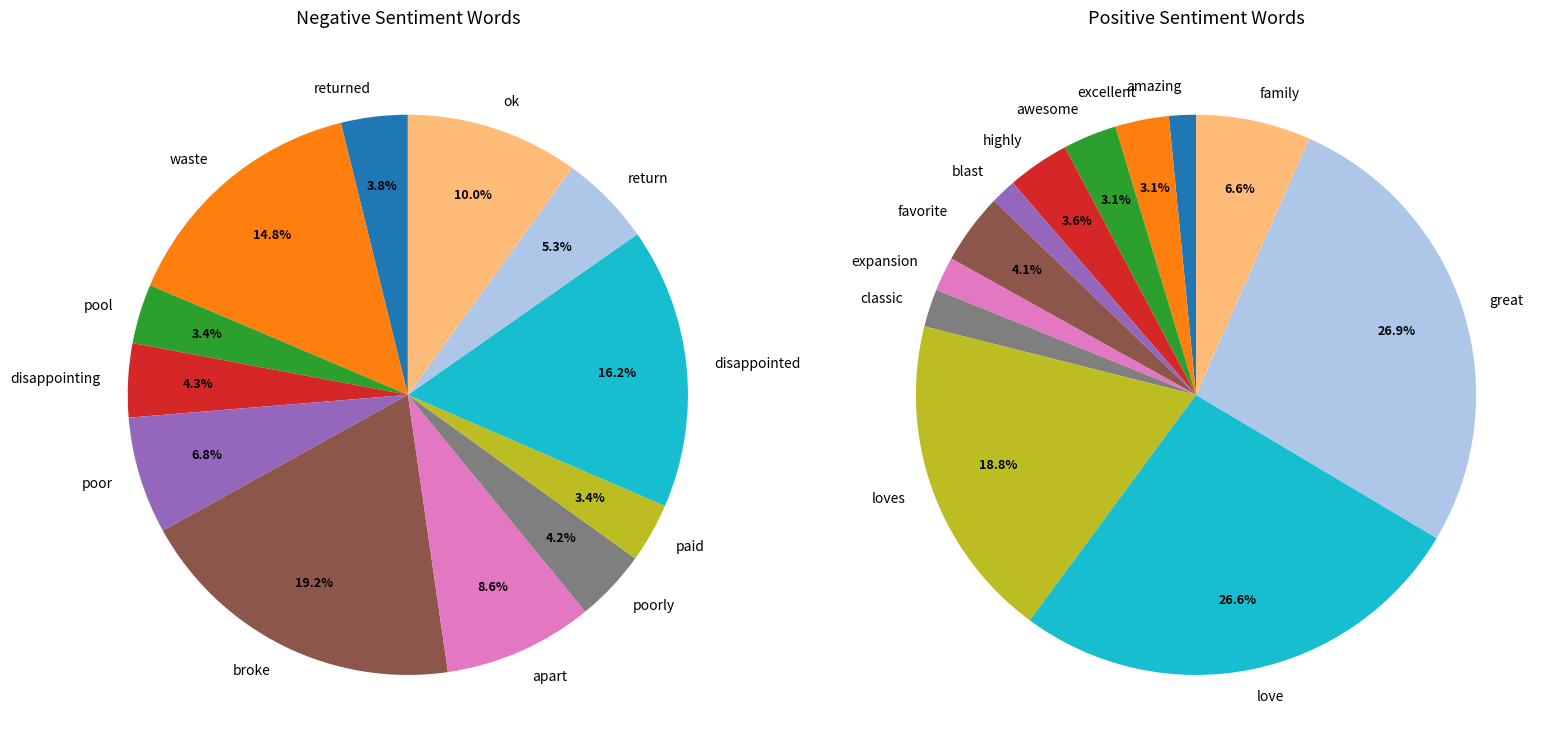

What is the largest slice in the pie chart?

broke